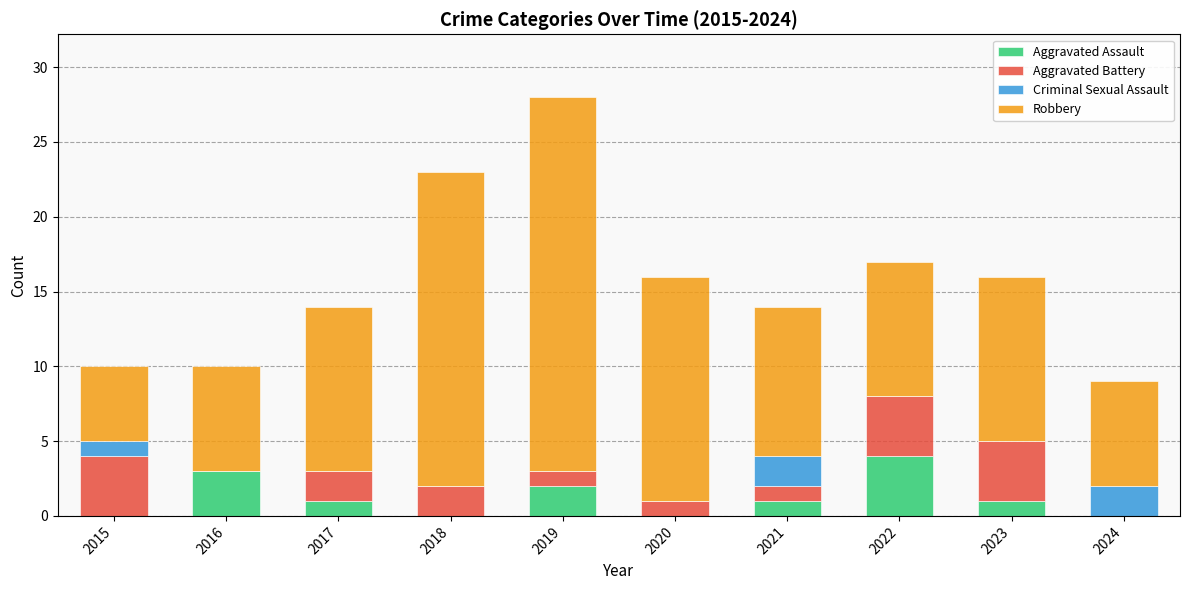

What is the total value across all series at 2016?

10